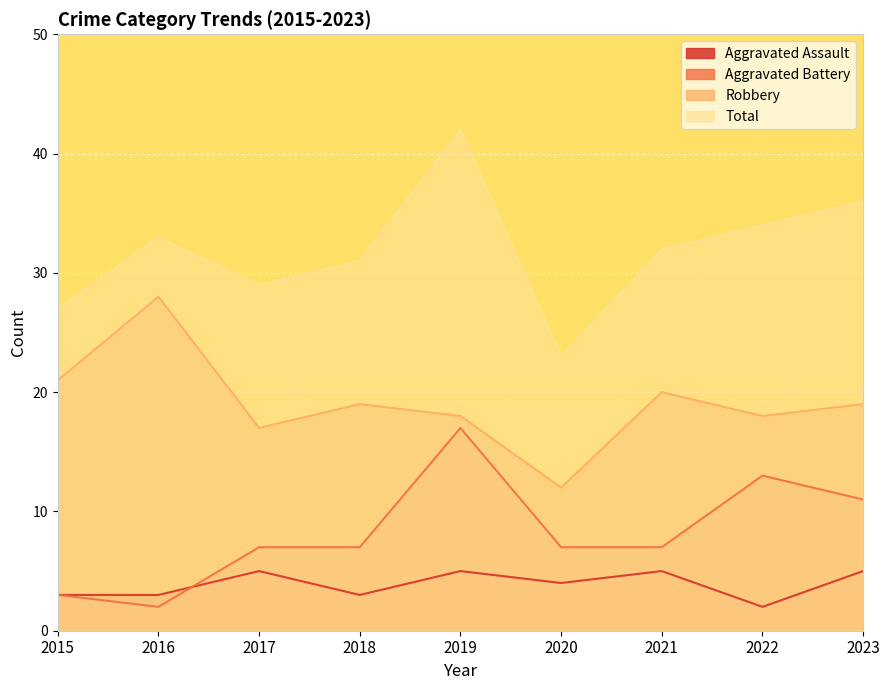

Reading left to right, what are all the values shown in this chart?

Aggravated Assault: 3	3	5	3	5	4	5	2	5
Aggravated Battery: 3	2	7	7	17	7	7	13	11
Robbery: 21	28	17	19	18	12	20	18	19
Total: 27	33	29	31	42	23	32	34	36